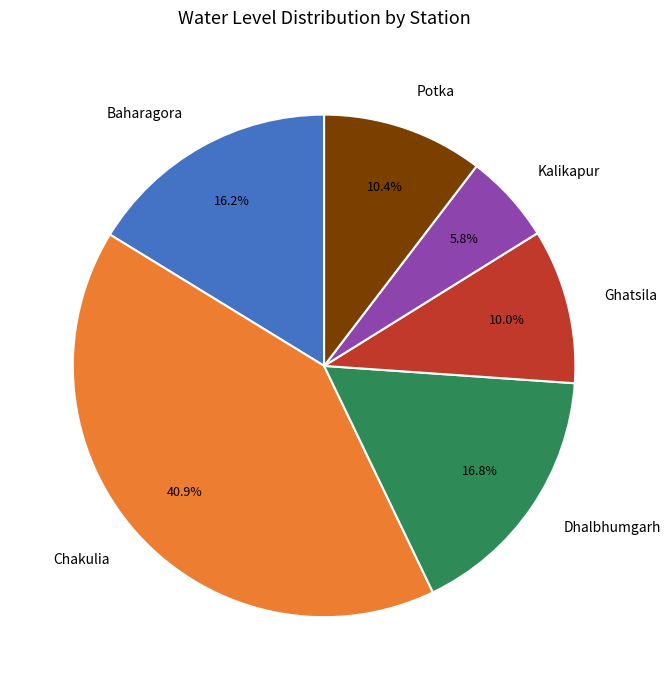

Is Potka the majority of the pie?

No